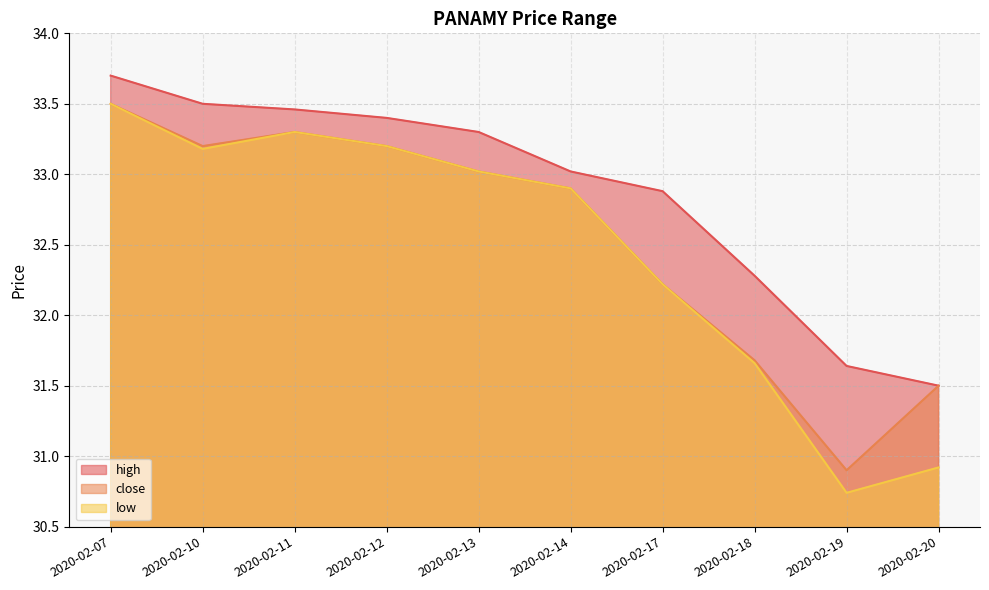

Which series has the largest range (max minus min)?

low